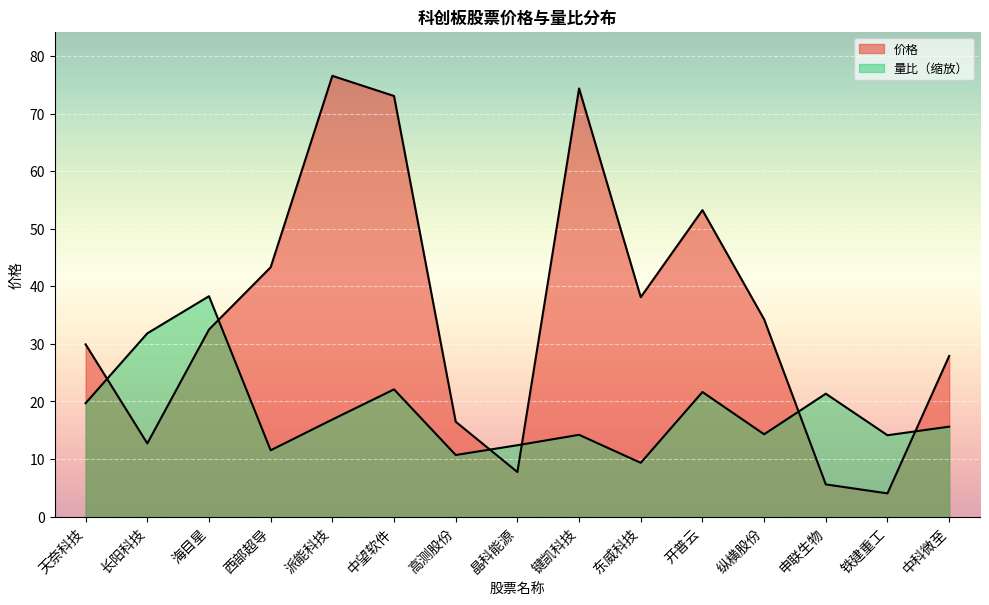

Where is 价格 nearest to the value 40?

东威科技